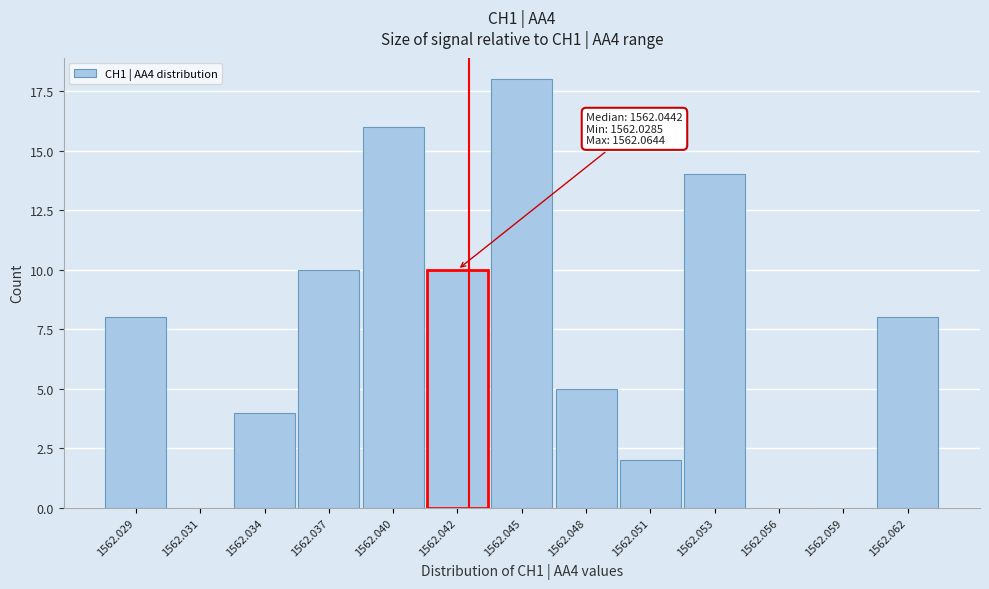

Reading left to right, extract all data points from this chart.

1562.029=8	1562.031=0	1562.034=4	1562.037=10	1562.040=16	1562.042=10	1562.045=18	1562.048=5	1562.051=2	1562.053=14	1562.056=0	1562.059=0	1562.062=8